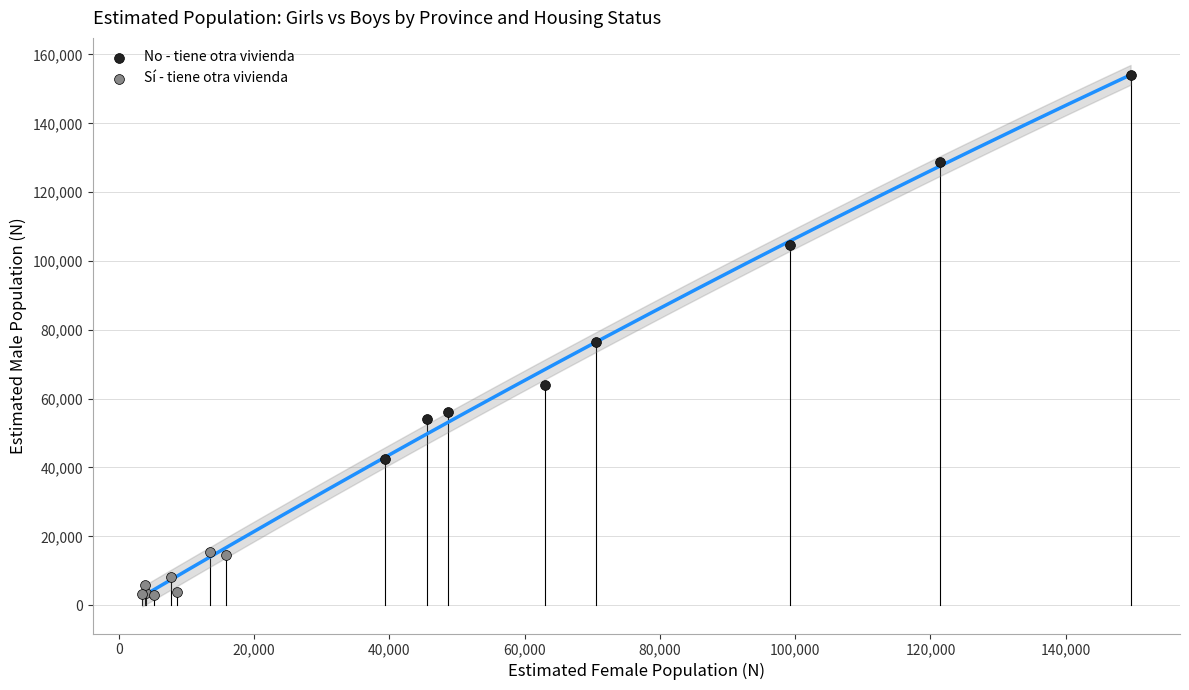

Which series has the largest Y range (max minus min)?

No - tiene otra vivienda